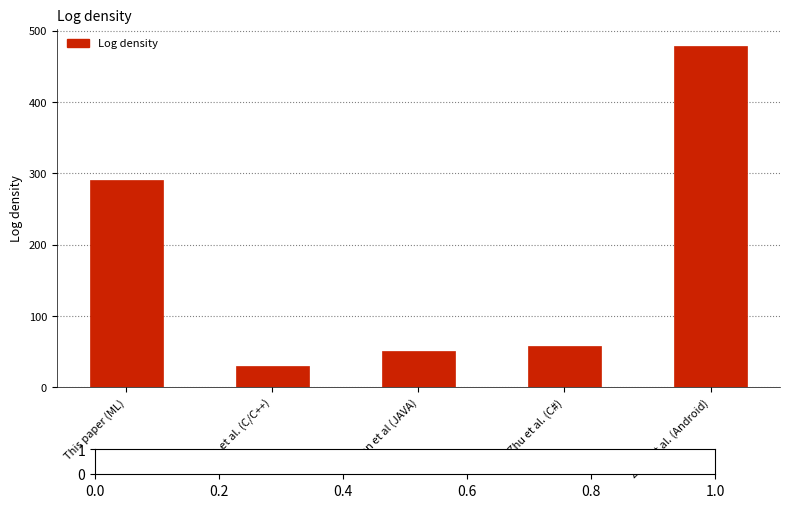

What is the difference between the maximum and minimum values?

449